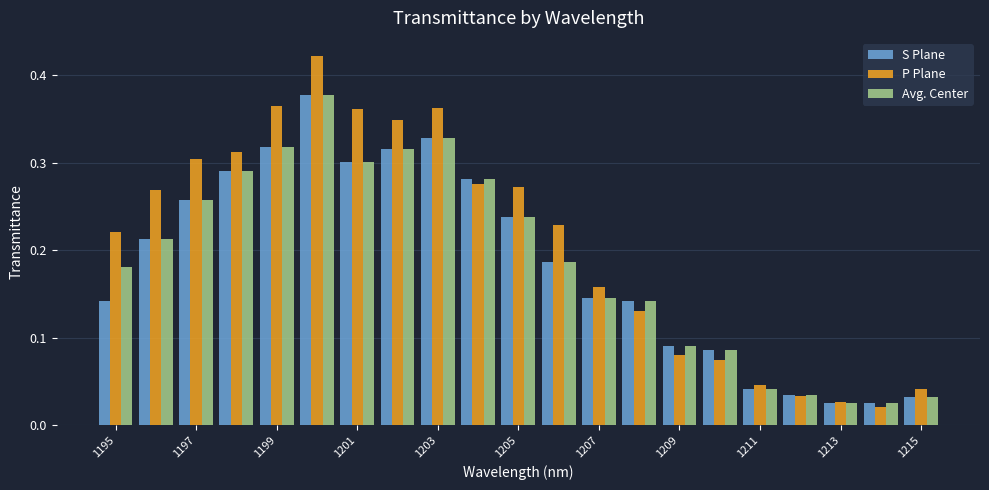

How many groups of bars are there?

21